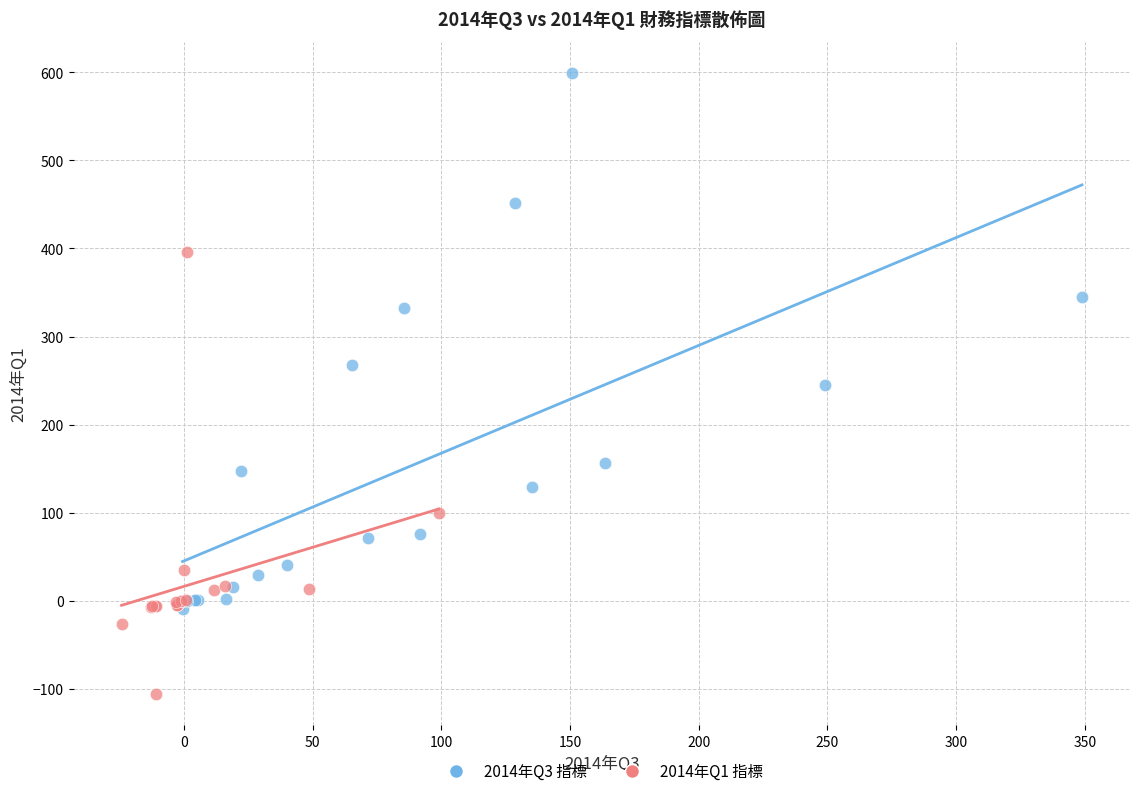

Which series reaches the minimum Y coordinate?

2014年Q1 指標